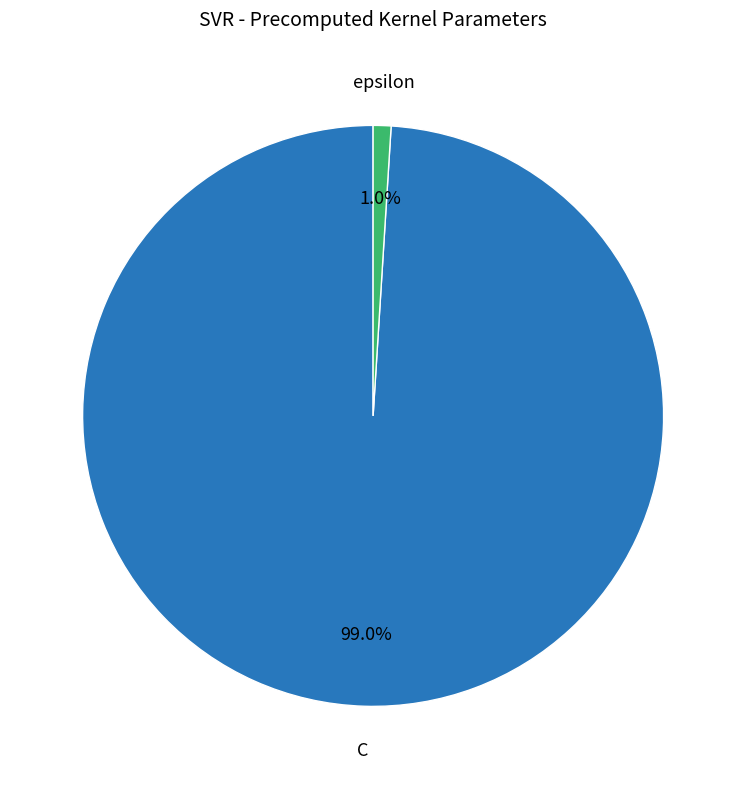

Does any single category account for the majority?

Yes